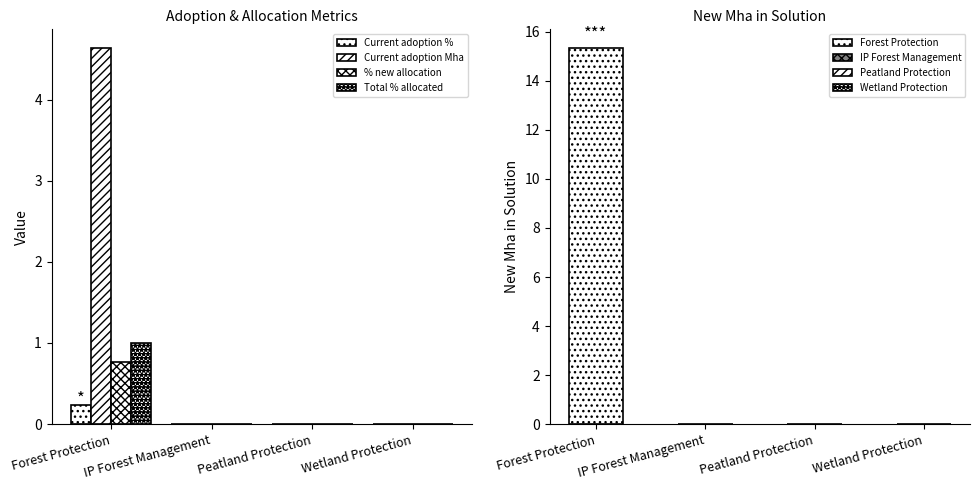

Count the Current adoption % values in the range 0 to 1.

4